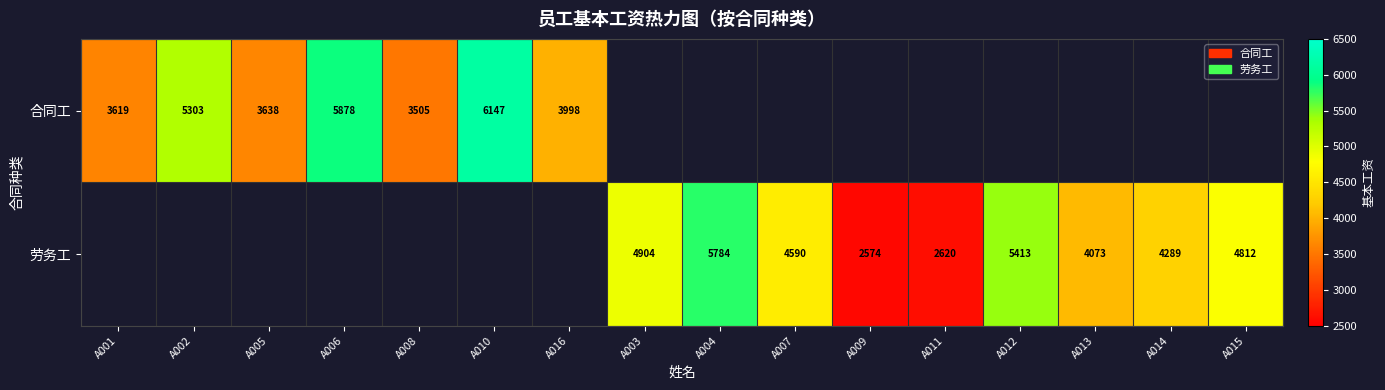

The 劳务工 series shows 2369 at A004. True or false?

False